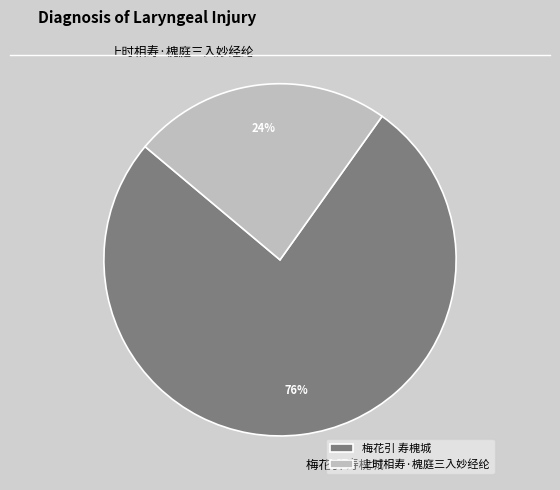

Rank the categories by value from lowest to highest.

上时相寿·槐庭三入妙经纶, 梅花引 寿槐城